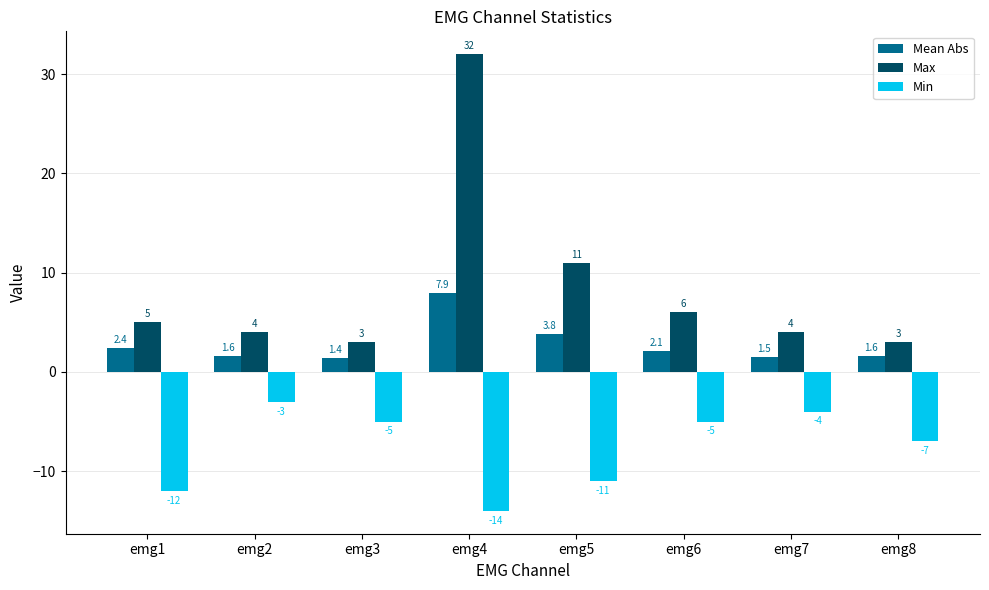

What is the average value of the Max series?

8.5